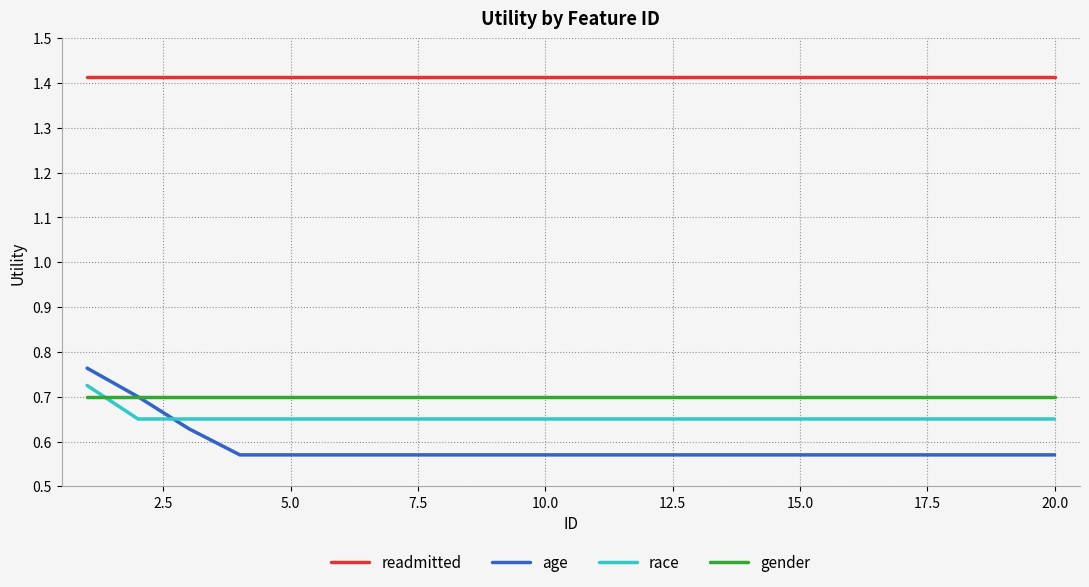

Is this an area chart (filled region under the line)?

No